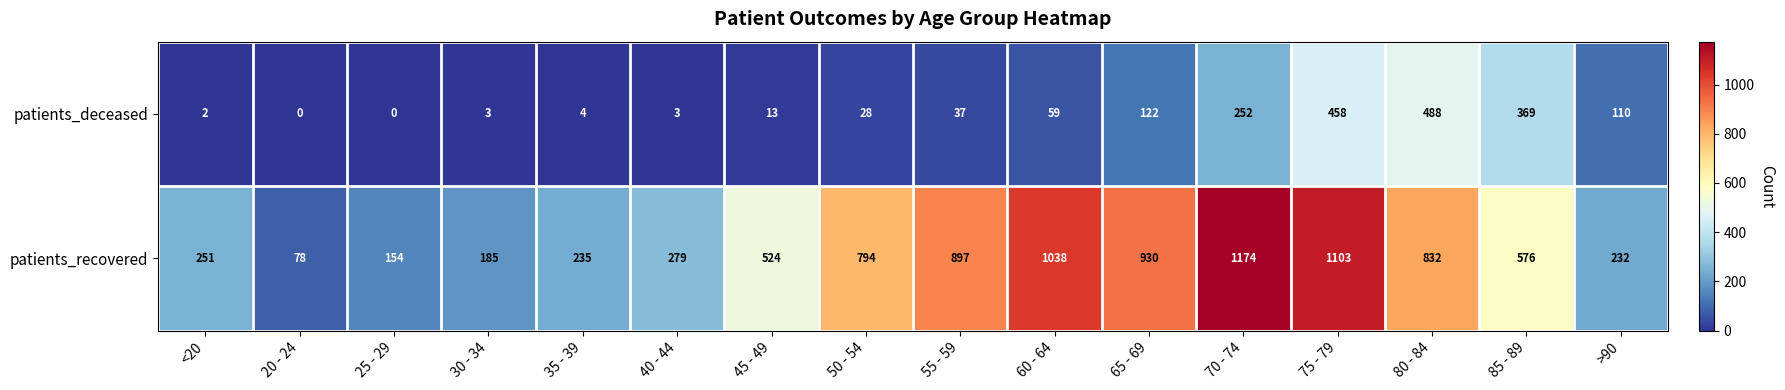

Rank the series by their average value, from lowest to highest.

patients_deceased, patients_recovered